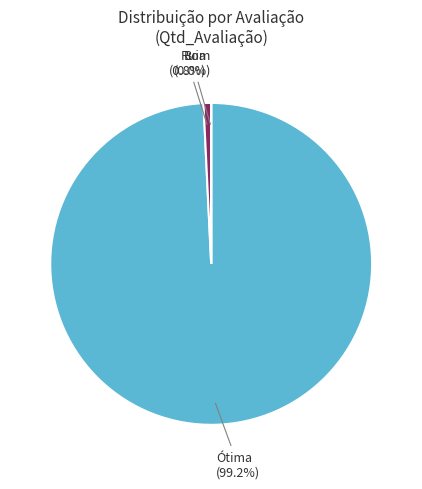

Does any single category account for the majority?

Yes